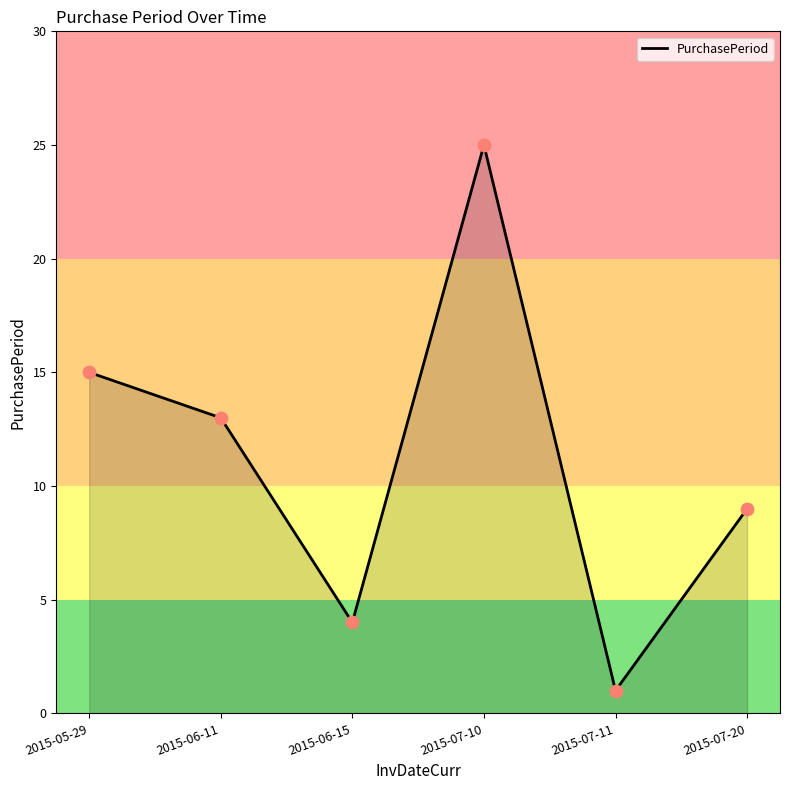

Between 2015-05-29 and 2015-07-11, which is larger?

2015-05-29